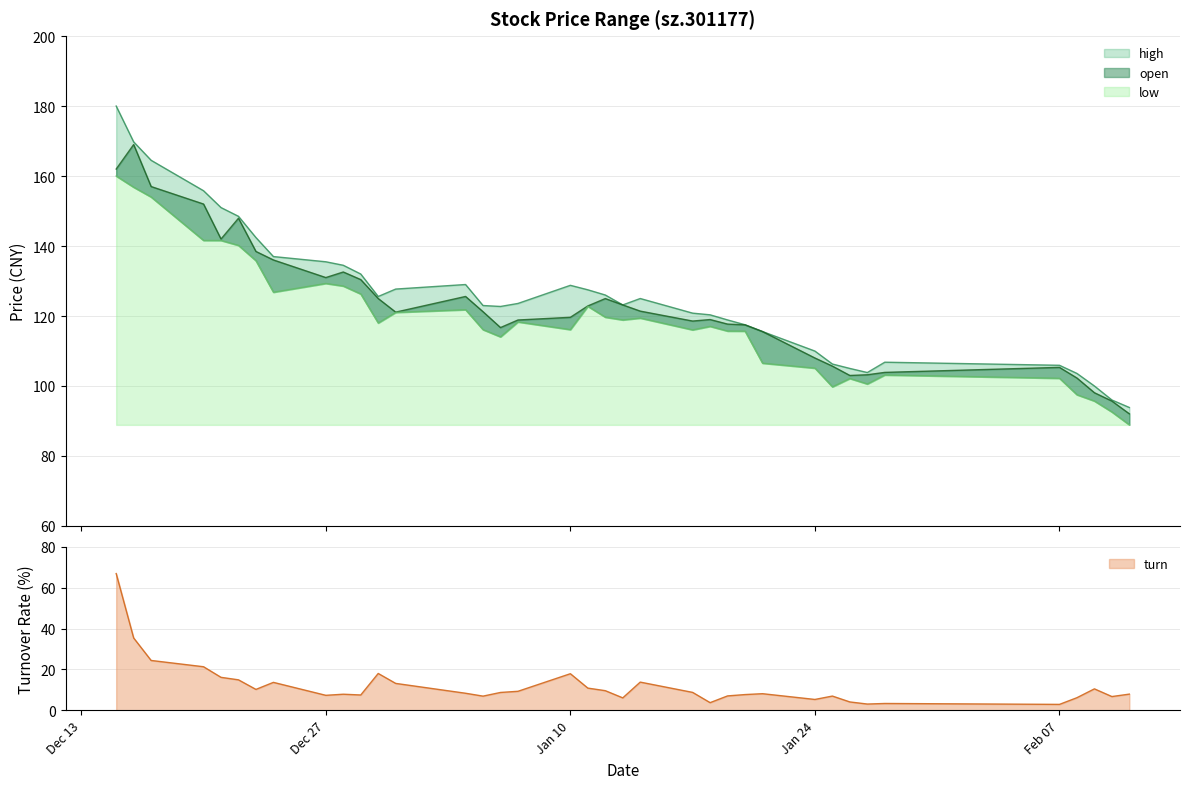

Which series has the largest total across all categories?

high